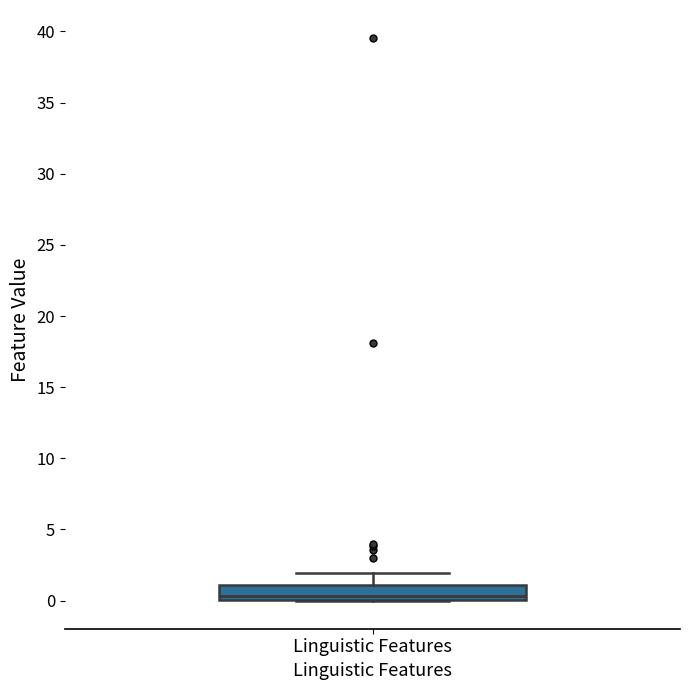

Where does the median line of the box for Linguistic Features sit on the y-axis? The values are not printed on the chart, so give them approximately, as read against the axis.

0.5